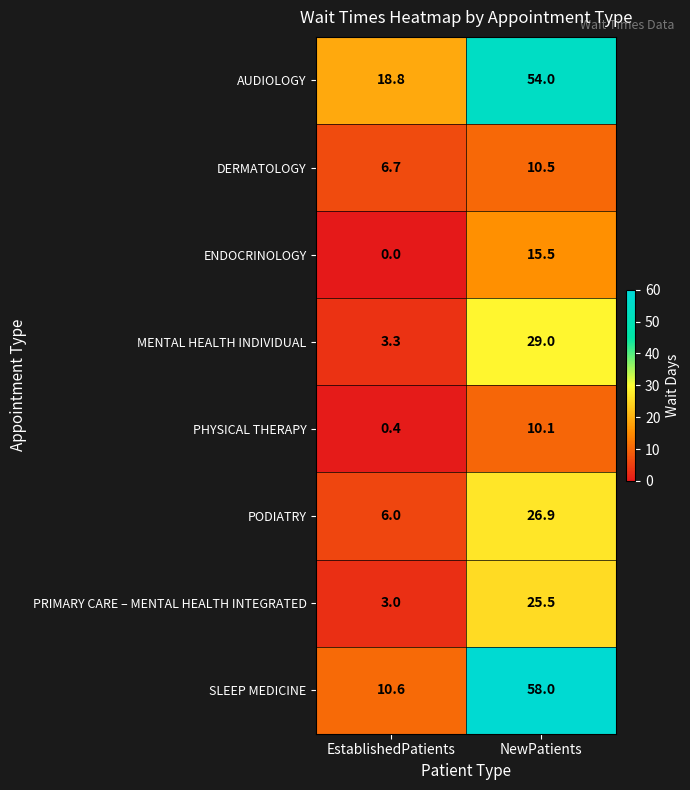

At which label does ENDOCRINOLOGY first exceed 15?

NewPatients